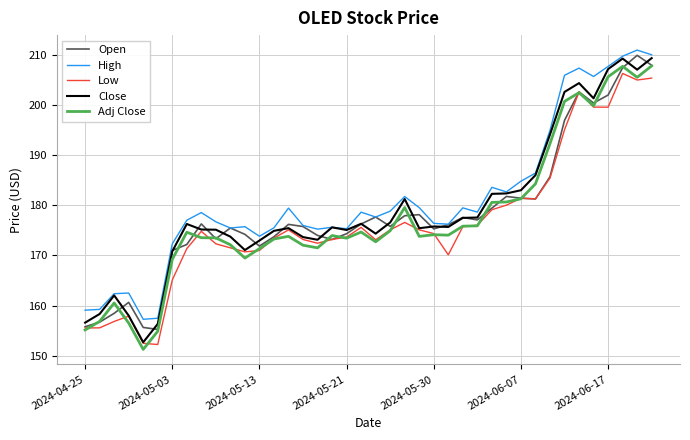

What is the minimum value for Adj Close?

151.2